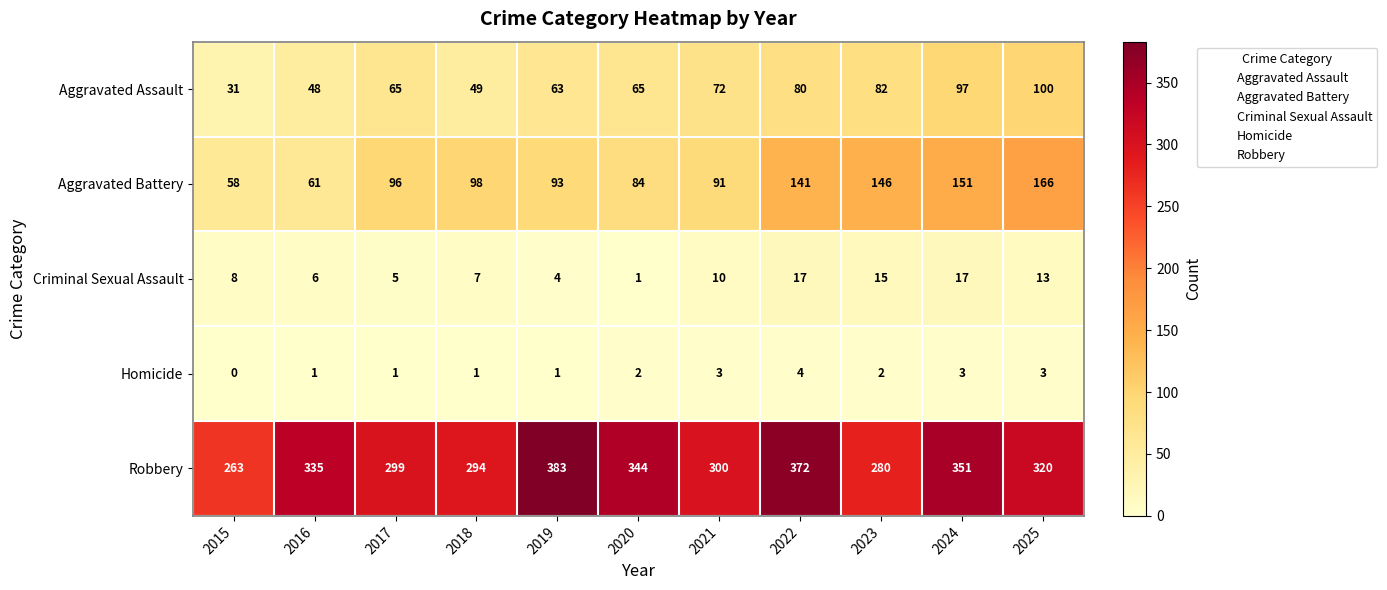

The value of Criminal Sexual Assault at 2023 is 15. True or false?

True